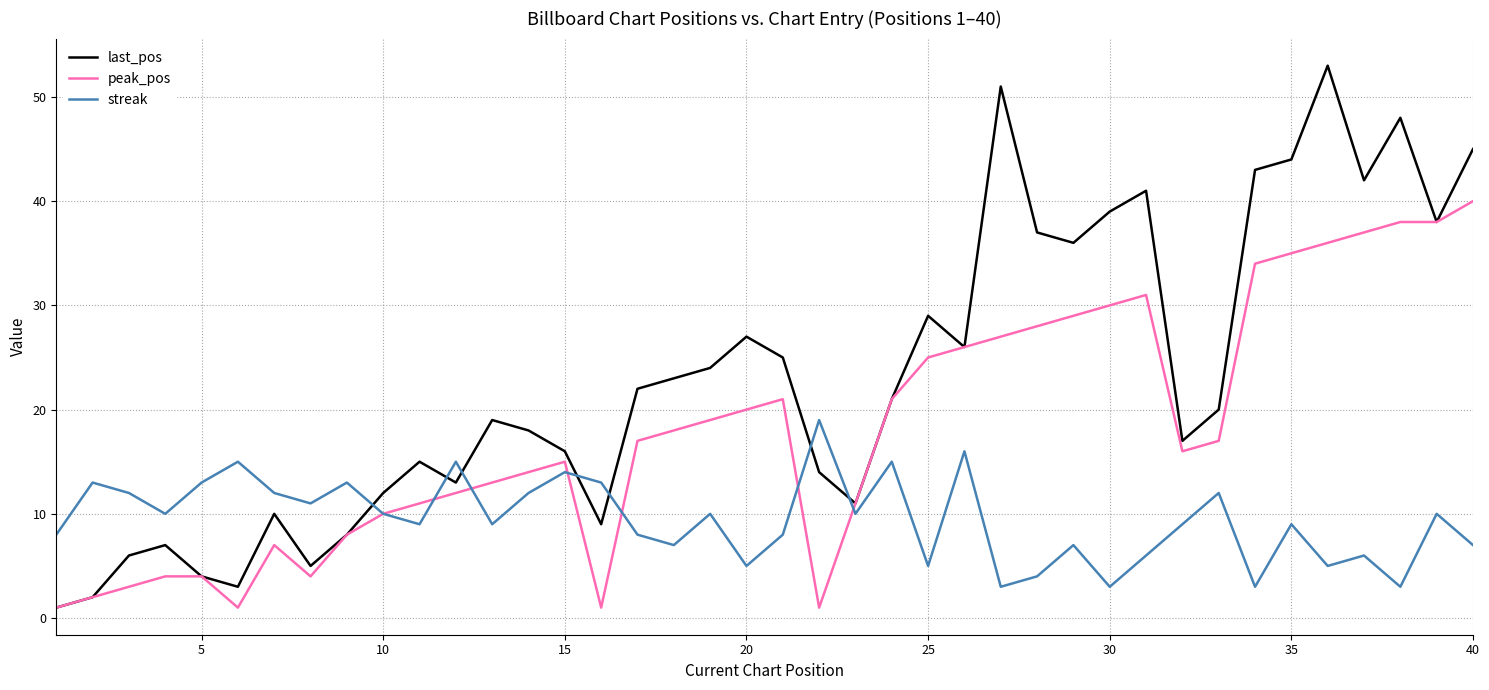

What is the highest value of the peak_pos series?

40